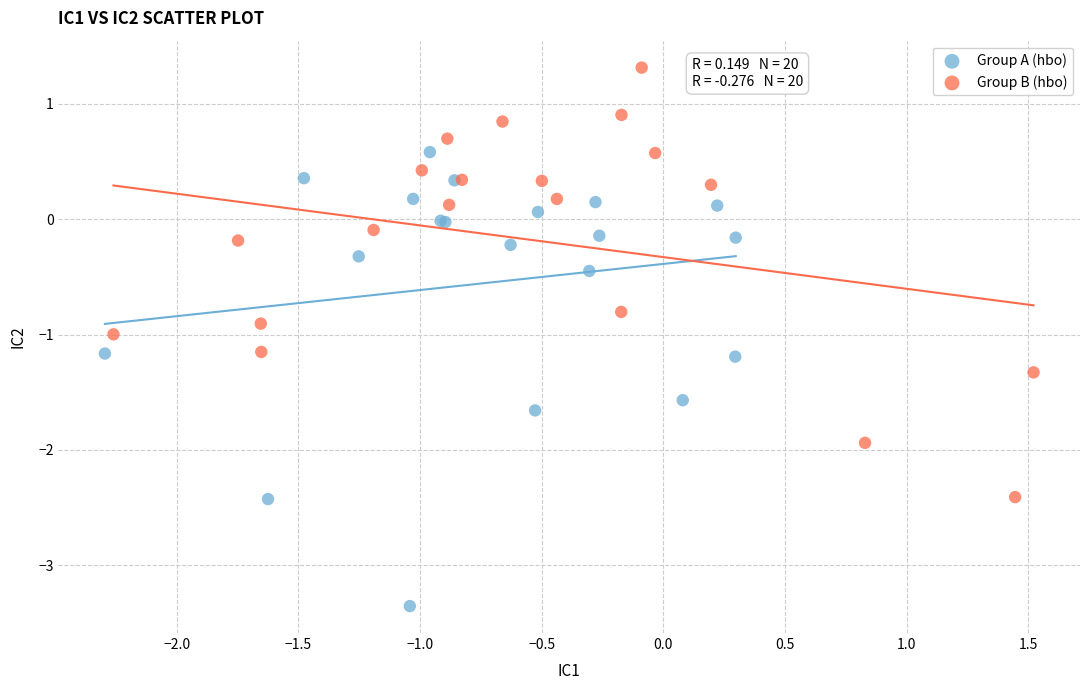

Which series has the largest Y range (max minus min)?

Group A (hbo)